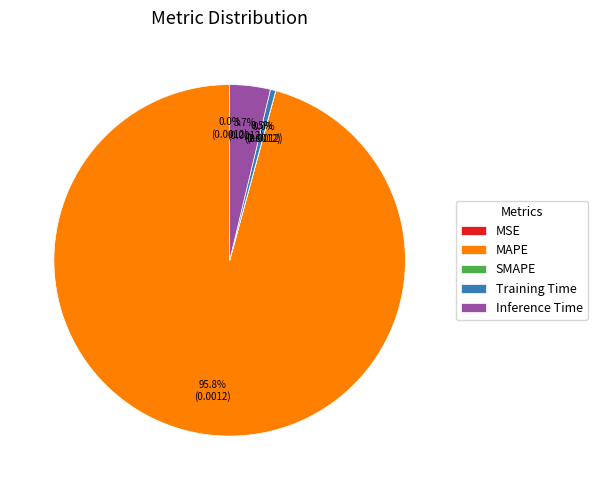

Is there a majority slice in this chart?

Yes